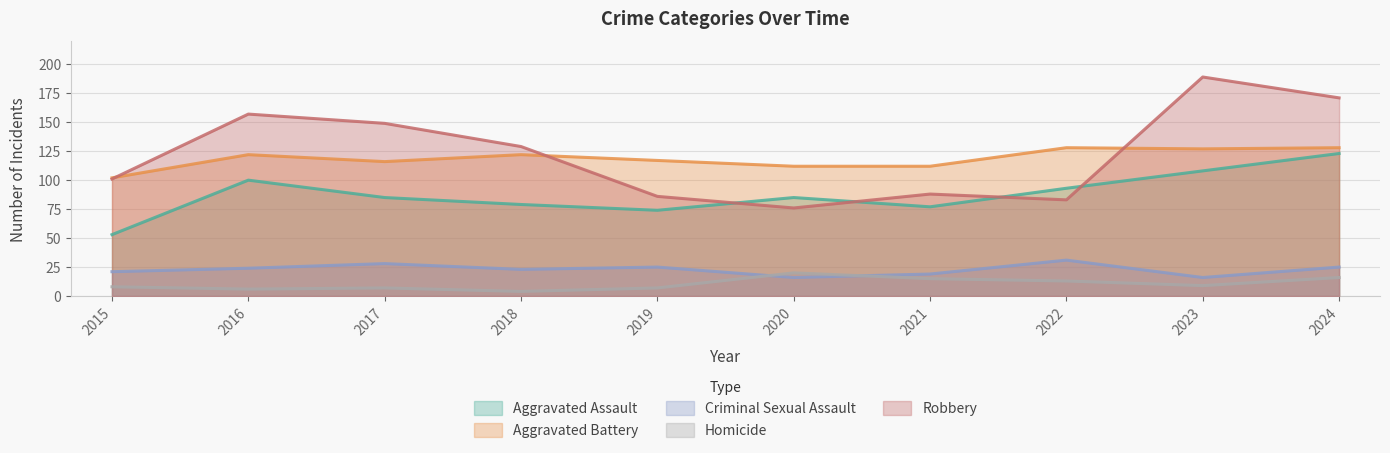

Reading right to left, extract all data points from this chart.

Aggravated Assault: 2024=123	2023=108	2022=93	2021=77	2020=85	2019=74	2018=79	2017=85	2016=100	2015=53
Aggravated Battery: 2024=128	2023=127	2022=128	2021=112	2020=112	2019=117	2018=122	2017=116	2016=122	2015=102
Criminal Sexual Assault: 2024=25	2023=16	2022=31	2021=19	2020=16	2019=25	2018=23	2017=28	2016=24	2015=21
Homicide: 2024=16	2023=9	2022=13	2021=15	2020=20	2019=7	2018=4	2017=7	2016=6	2015=8
Robbery: 2024=171	2023=189	2022=83	2021=88	2020=76	2019=86	2018=129	2017=149	2016=157	2015=101